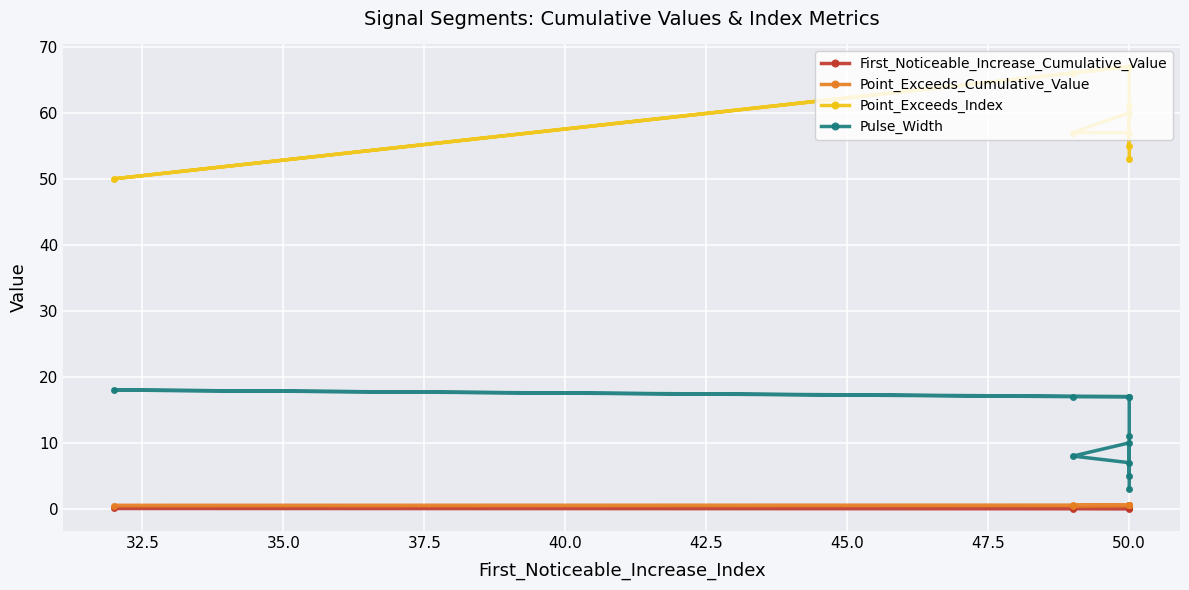

How many distinct data groups are displayed?

4